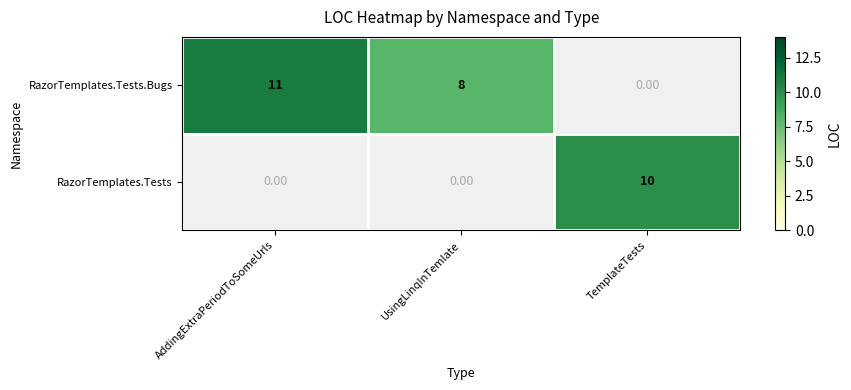

The RazorTemplates.Tests series shows 6.0 at TemplateTests. True or false?

False